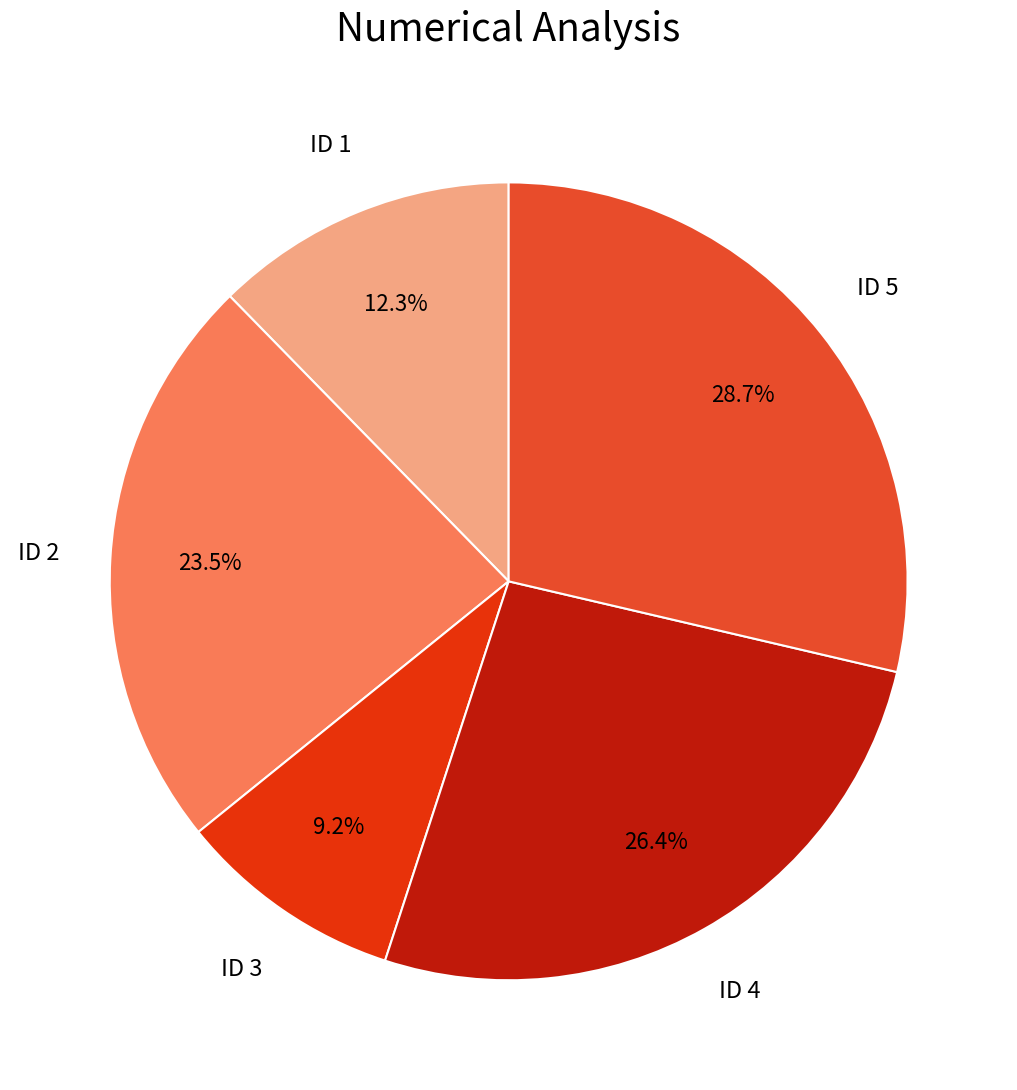

Is there a majority slice in this chart?

No